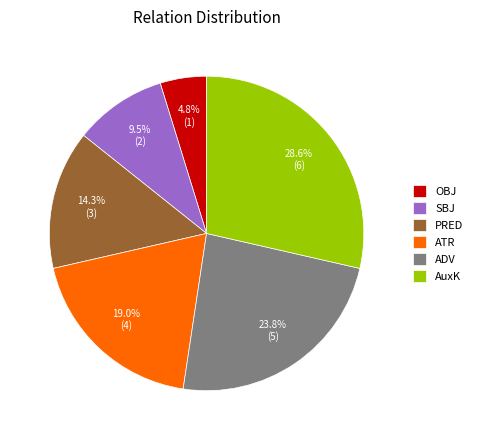

How much of the chart is everything except SBJ?

90.5%